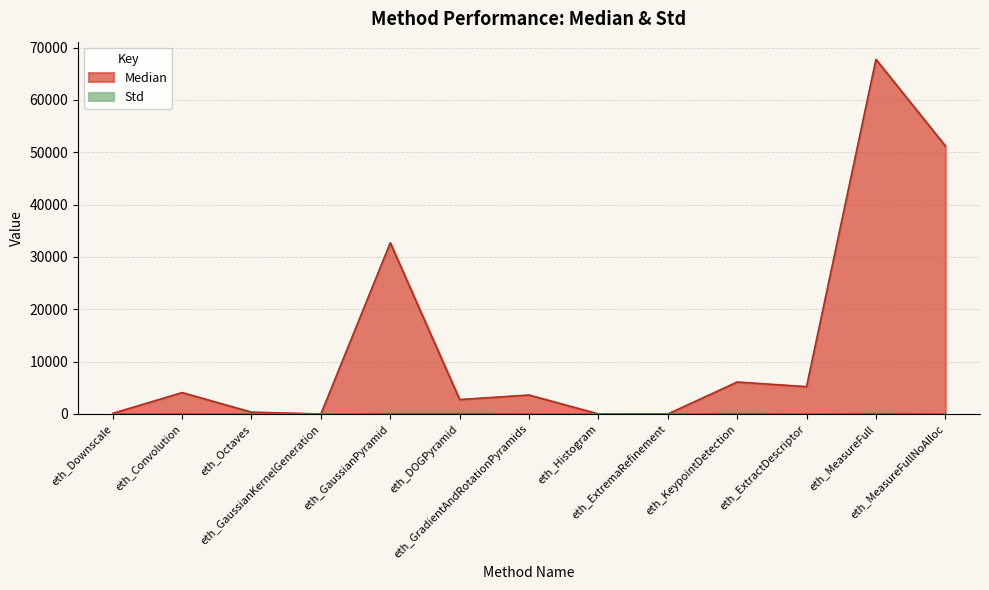

At which label is Std closest to 37?

eth_Convolution